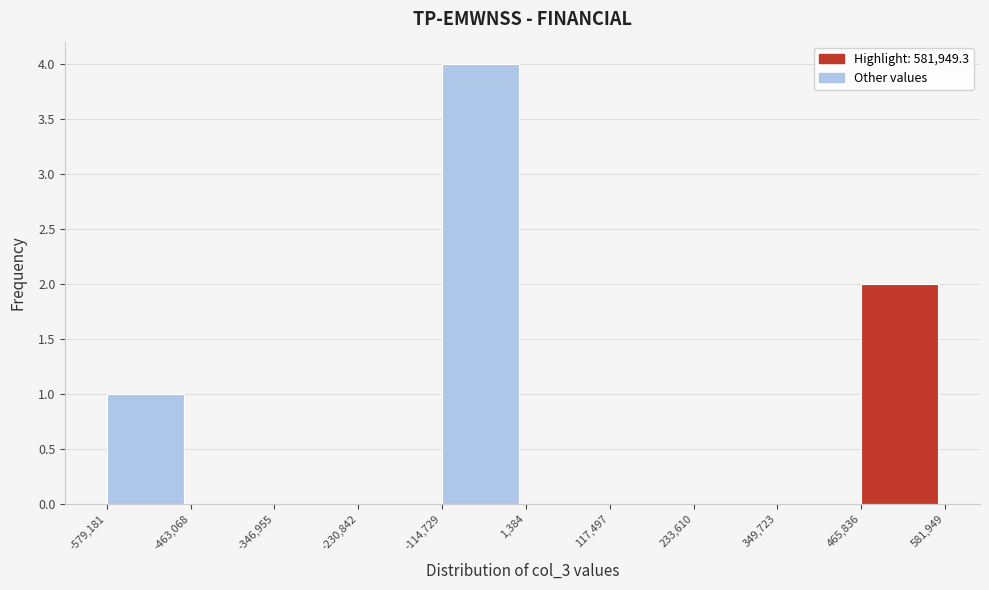

Over which range of the x-axis is the bar tallest?

-114,729 to 1,384